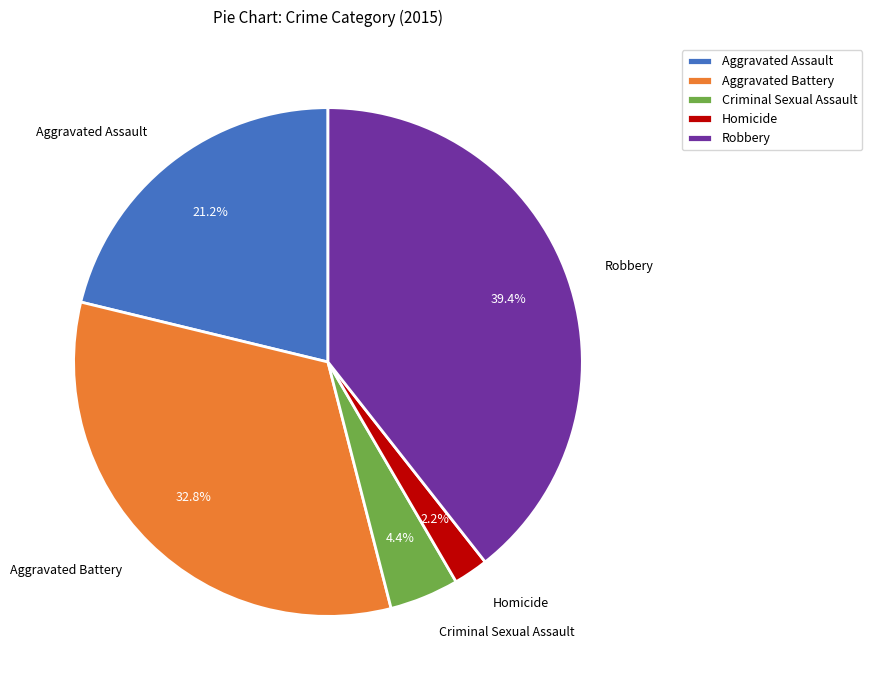

How many slices are in this pie chart?

5